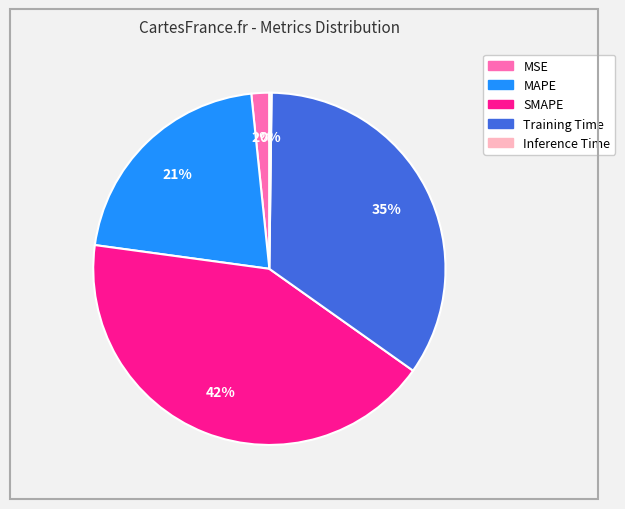

Does any single category account for the majority?

No